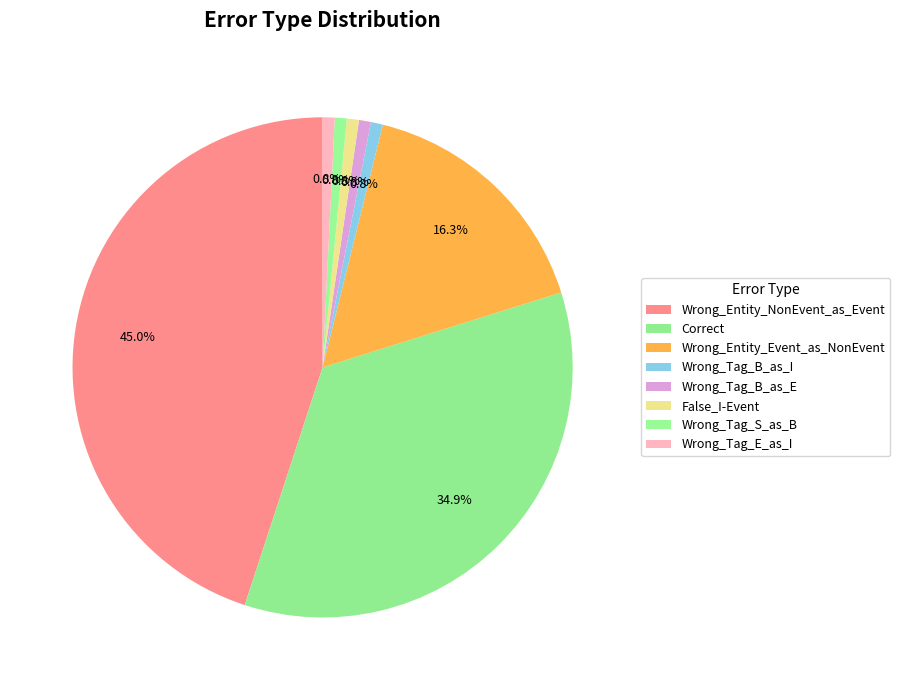

Count the number of slices in the pie.

8